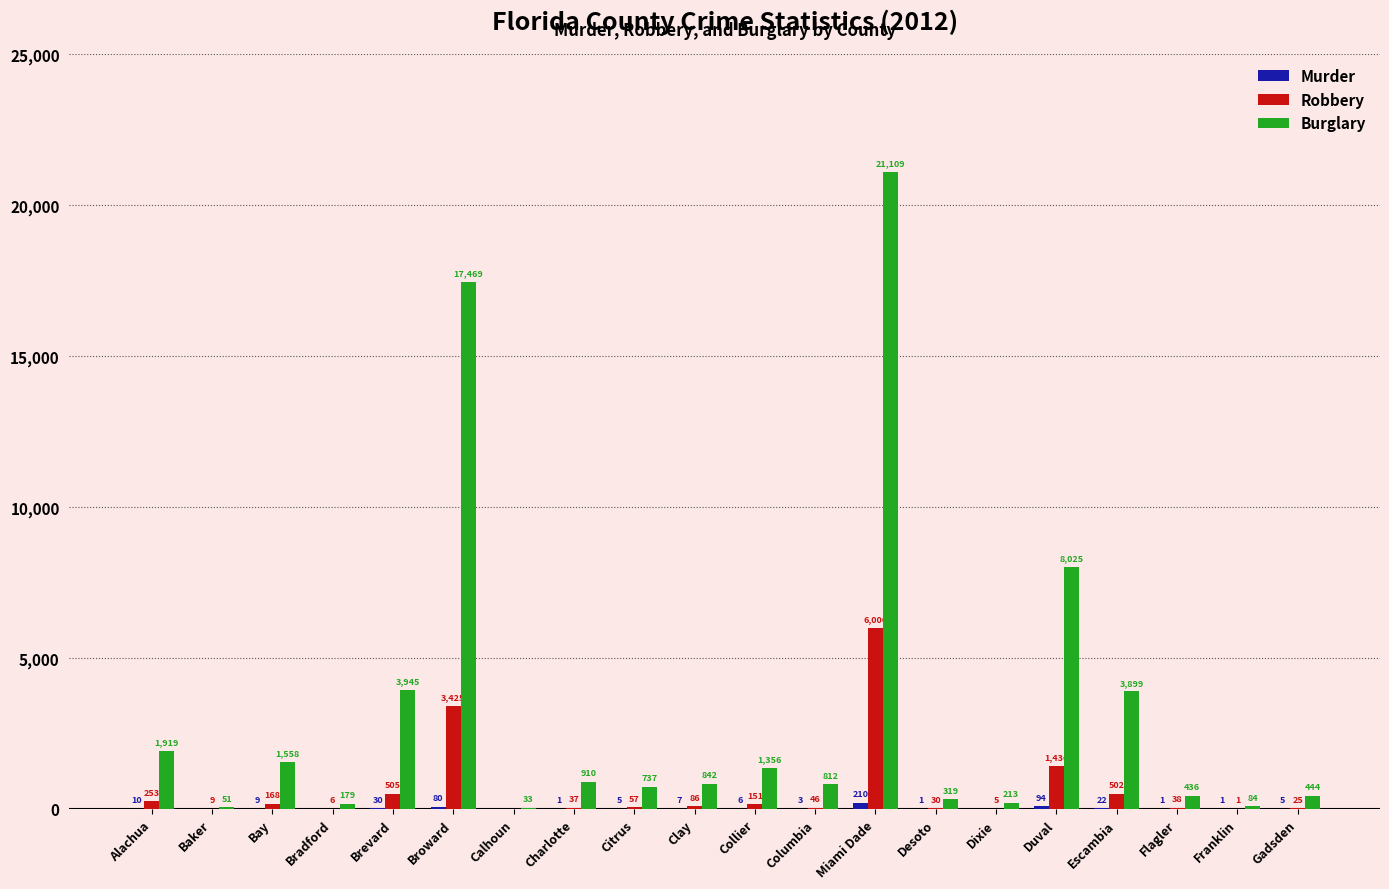

True or false: Burglary has a value of 8146 at Broward.

False